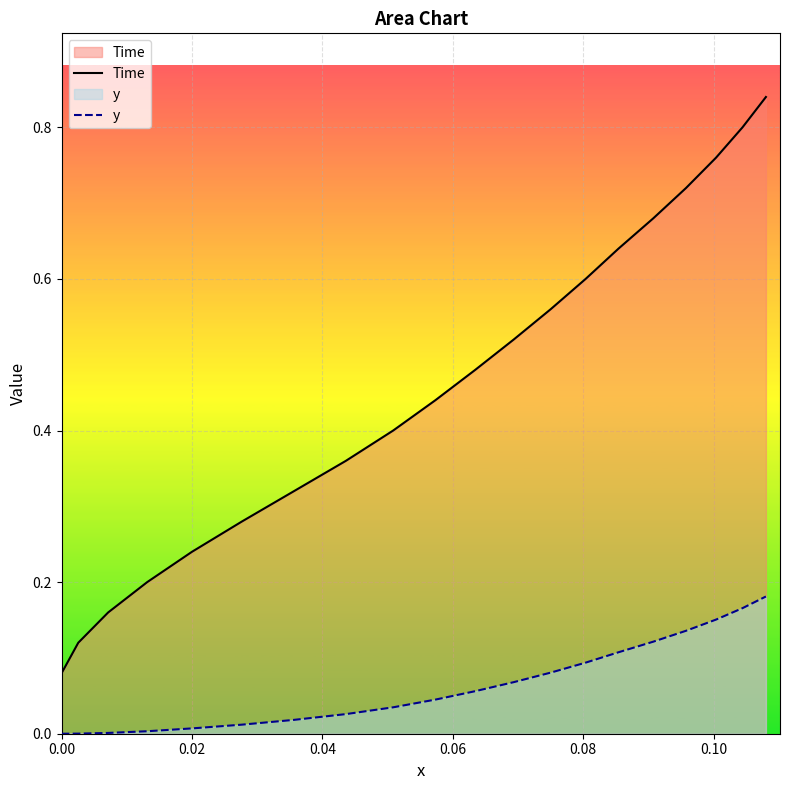

True or false: Time has more than 1 points higher than both neighbors.

False